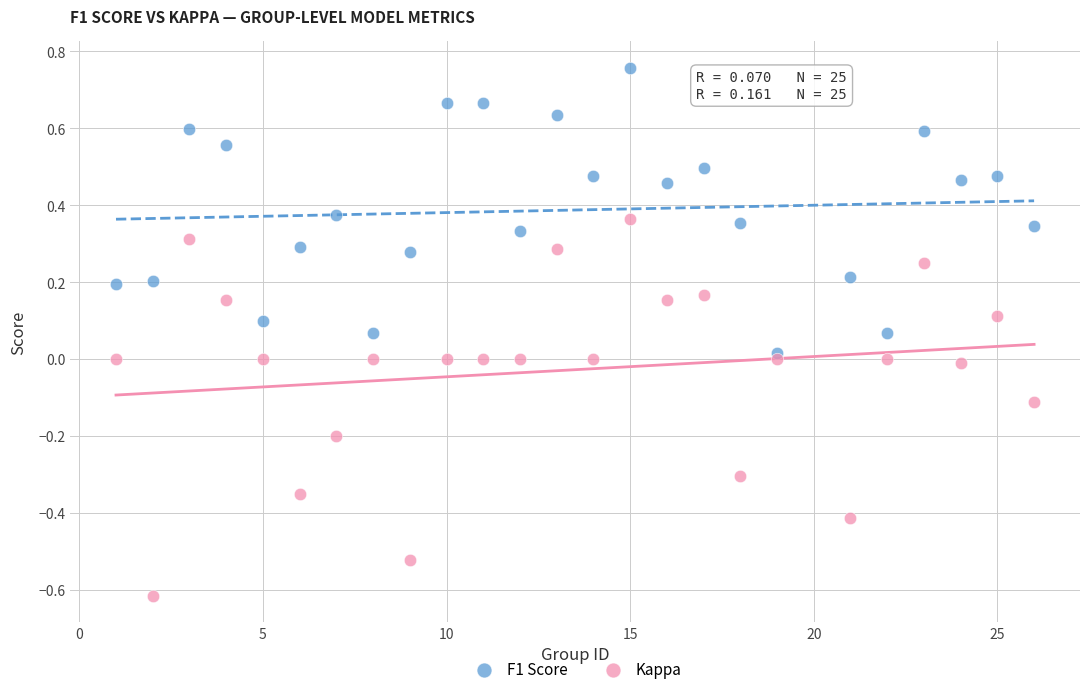

Which series reaches the minimum Y coordinate?

Kappa